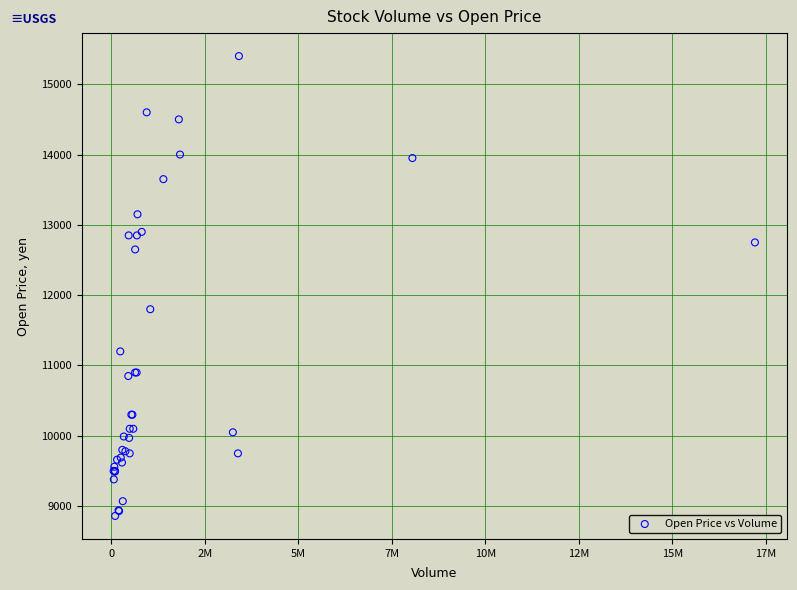

What Y value in the scatter plot is closest to 12130?

11800